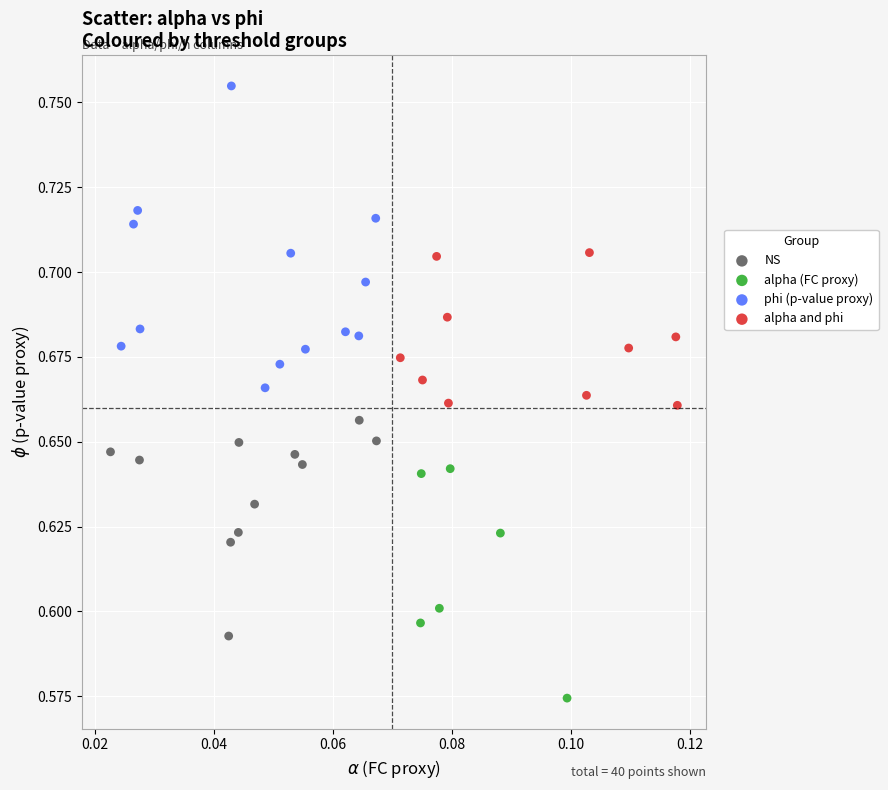

Which series has the largest Y range (max minus min)?

phi (p-value proxy)